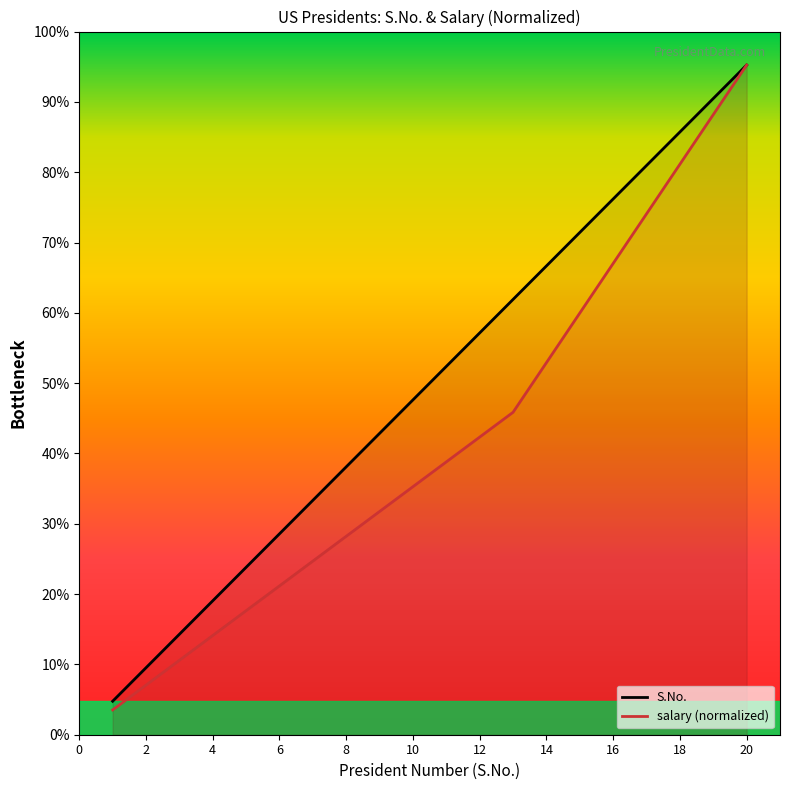

What is the total value across all series at 9?

15.7